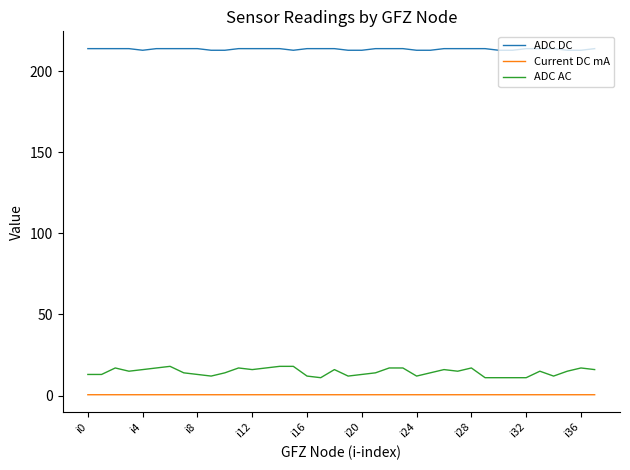

True or false: ADC AC has more than 1 interior local peaks.

True